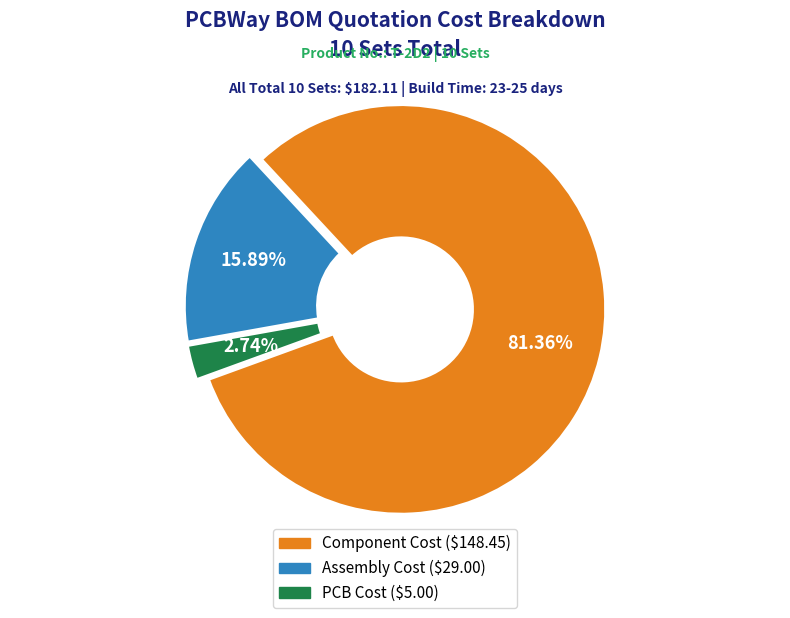

Do PCB Cost and Component Cost together represent more than half of the pie?

Yes